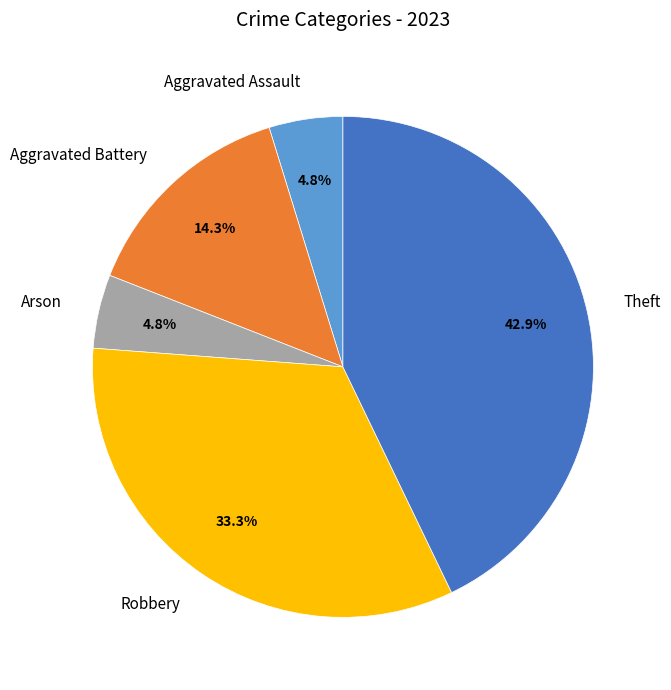

Is there a majority slice in this chart?

No